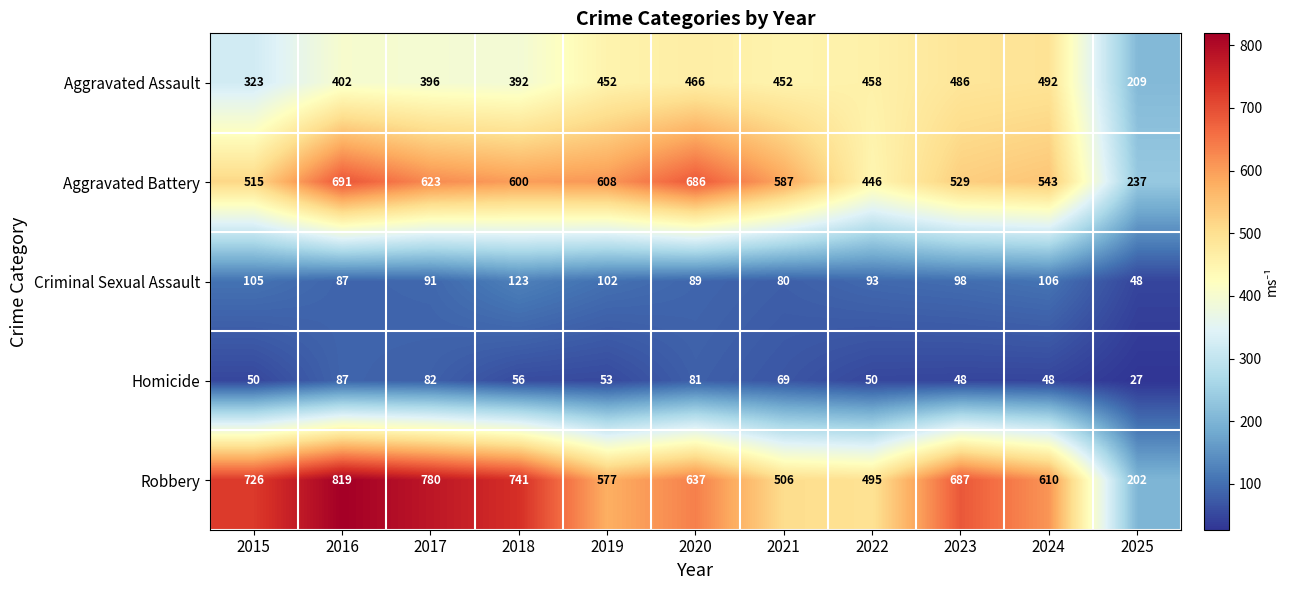

Rank the series by their maximum value, from highest to lowest.

Robbery, Aggravated Battery, Aggravated Assault, Criminal Sexual Assault, Homicide